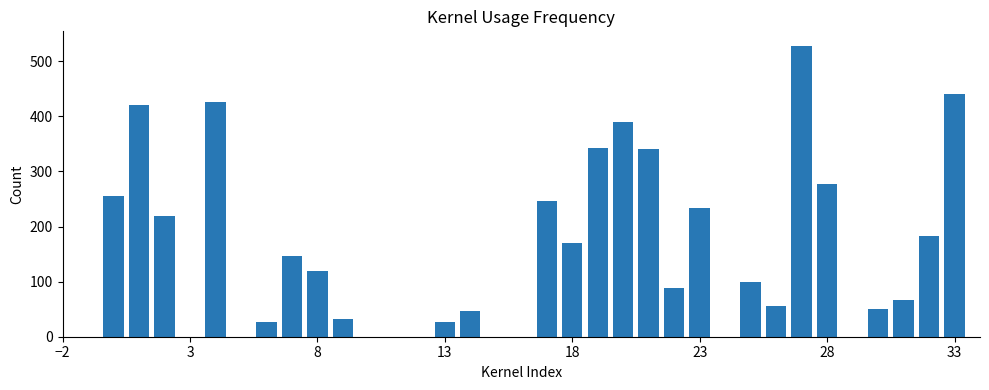

What is the sum of all values?

5234